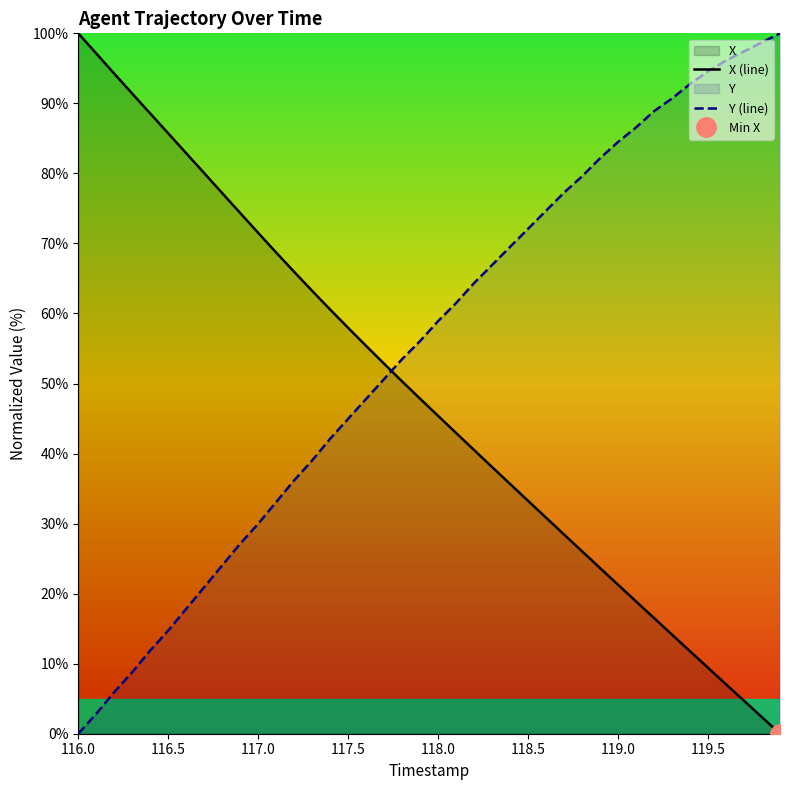

Which series has the largest range (max minus min)?

X (line)